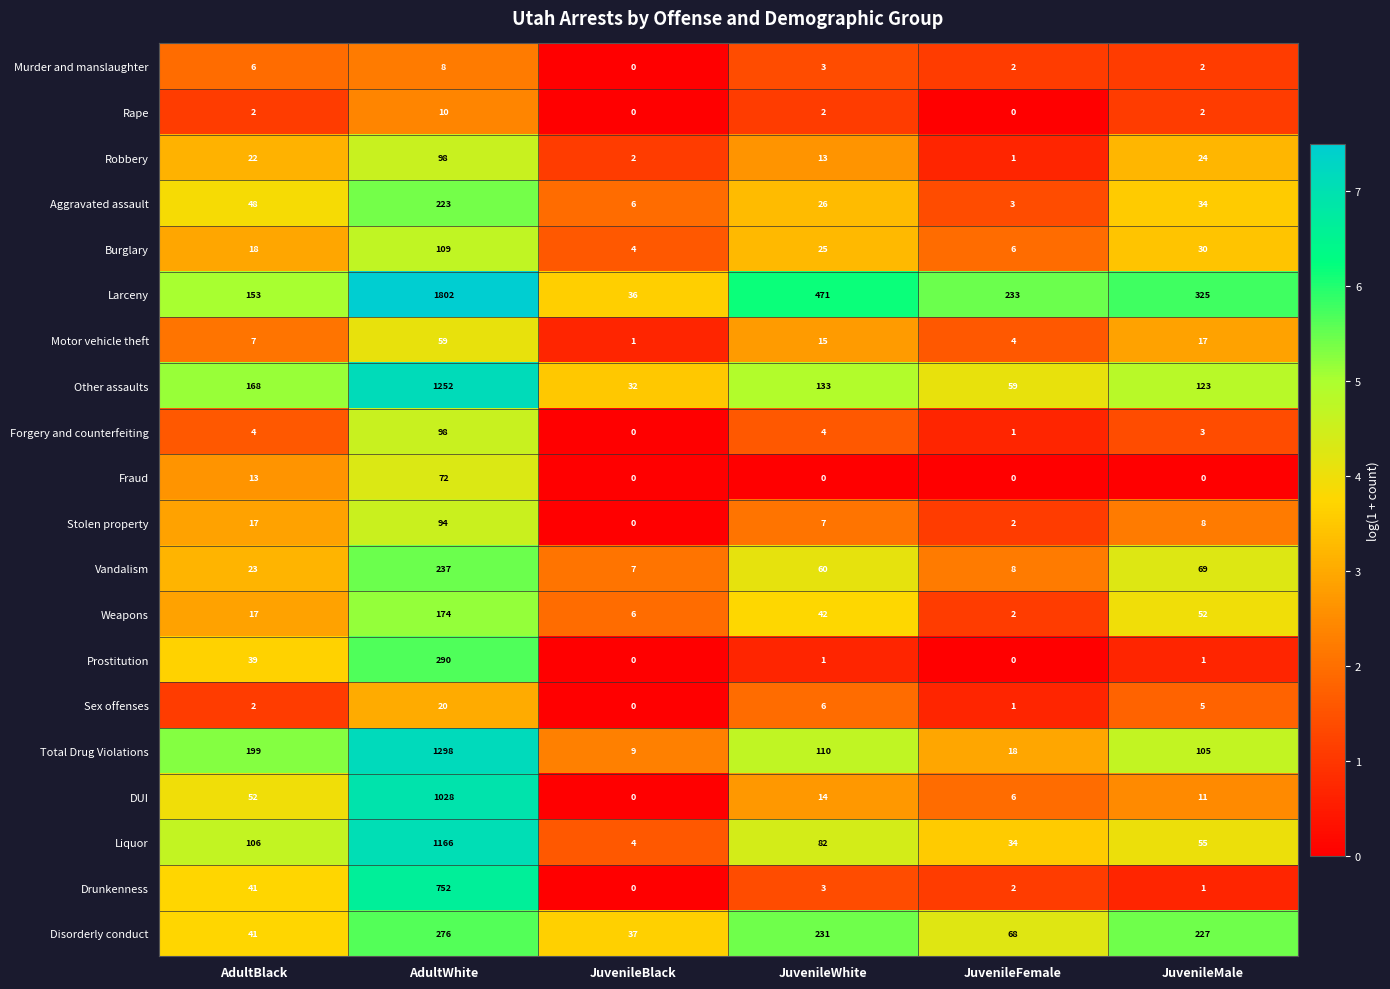

What is the sum of all Vandalism values?

404